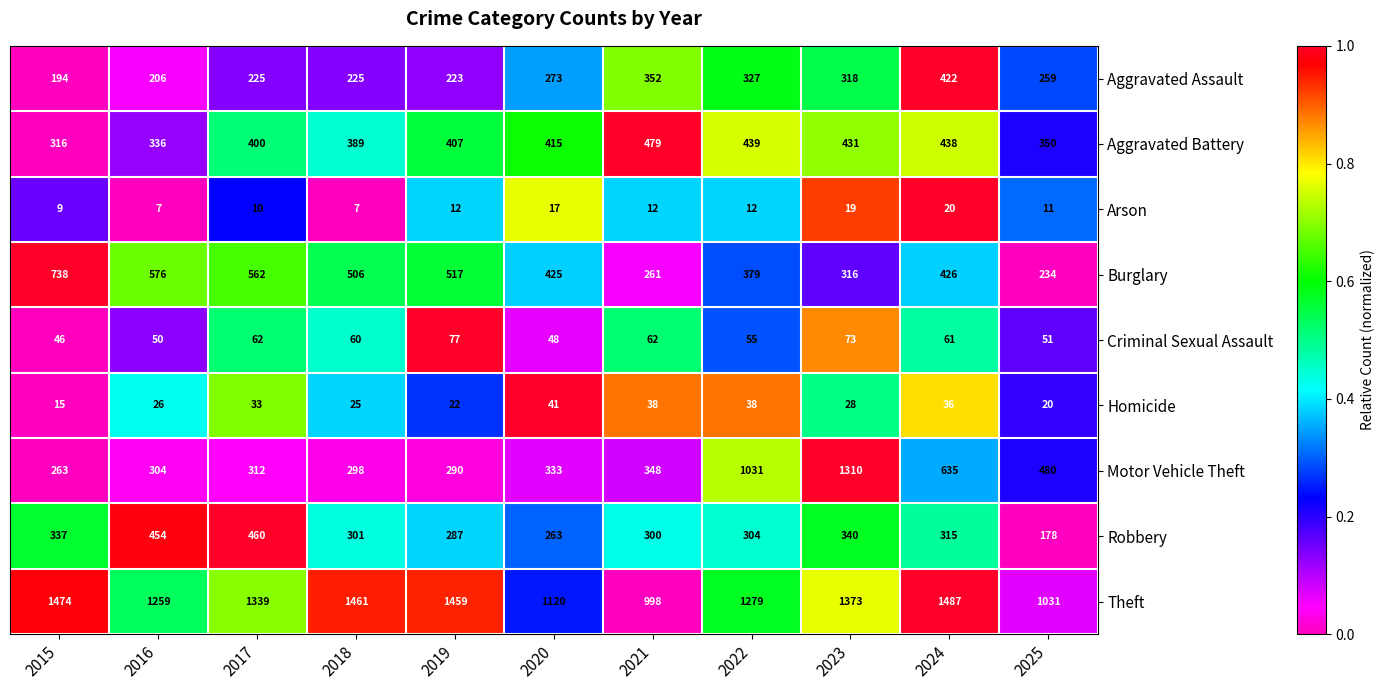

How many values in the Theft series are below 1339?

5